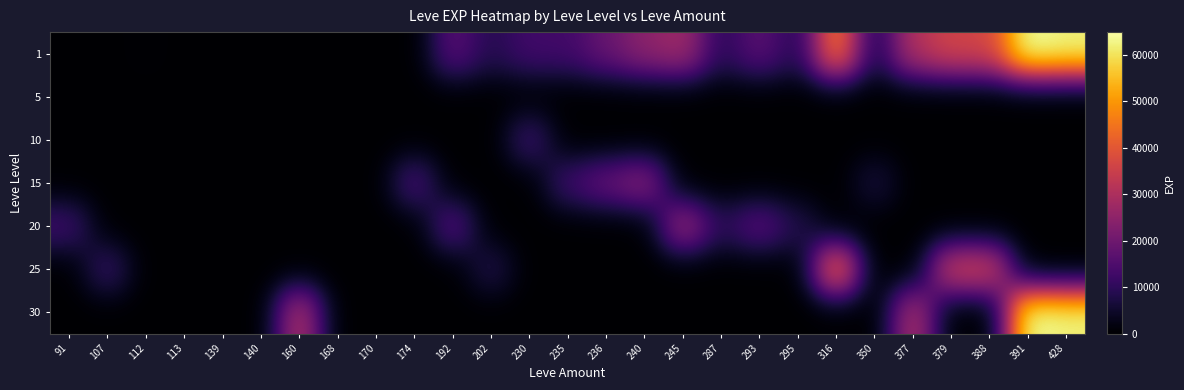

Rank the categories by 15 value from highest to lowest.

240, 236, 174, 235, 350, 91, 107, 112, 113, 139, 140, 160, 168, 170, 192, 202, 230, 245, 287, 293, 295, 316, 377, 379, 388, 391, 428